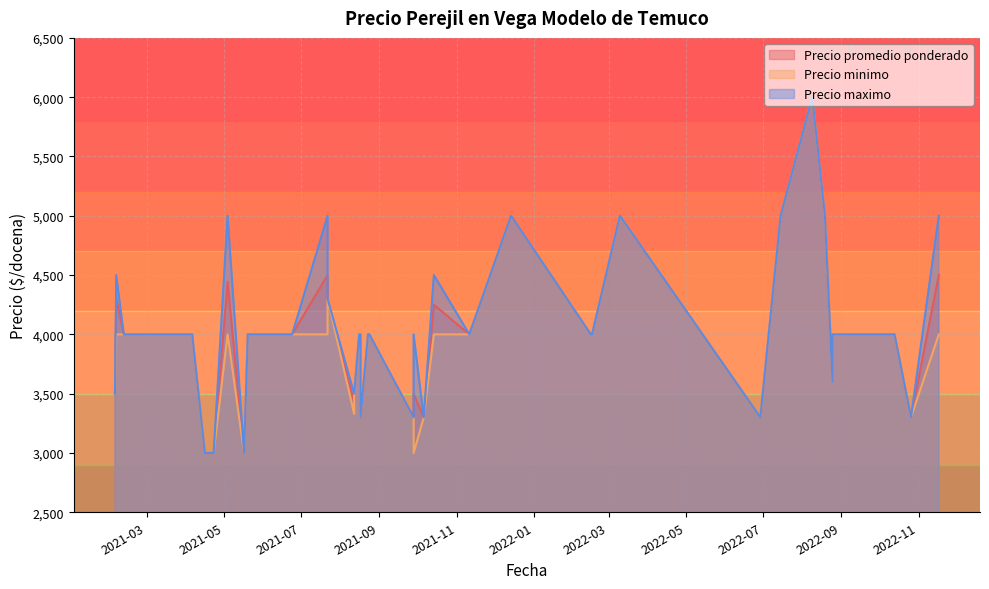

True or false: Precio promedio ponderado and Precio minimo cross at least once.

False